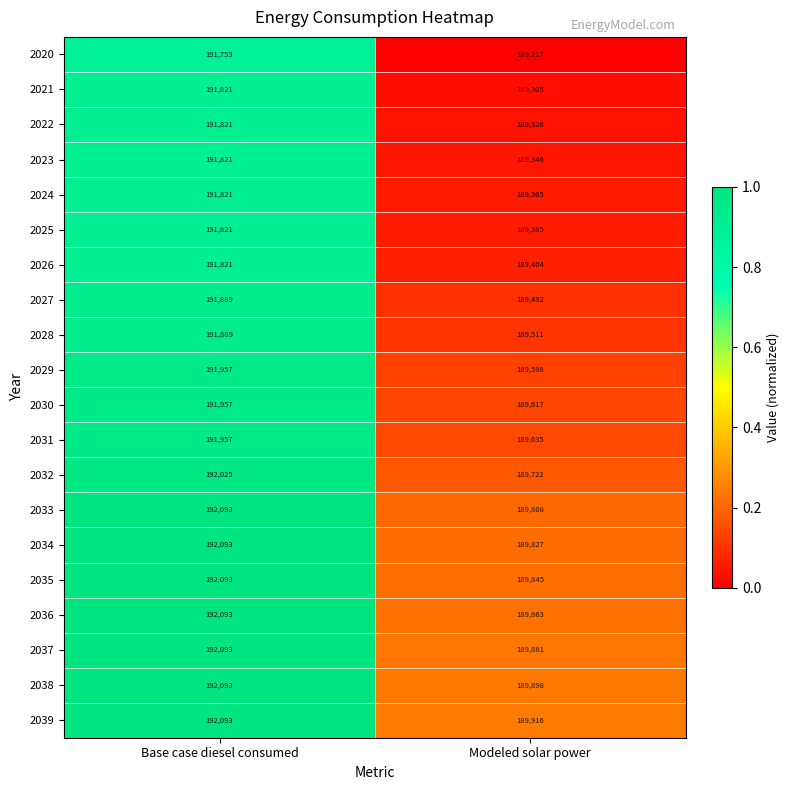

Count the number of data series in this chart.

20